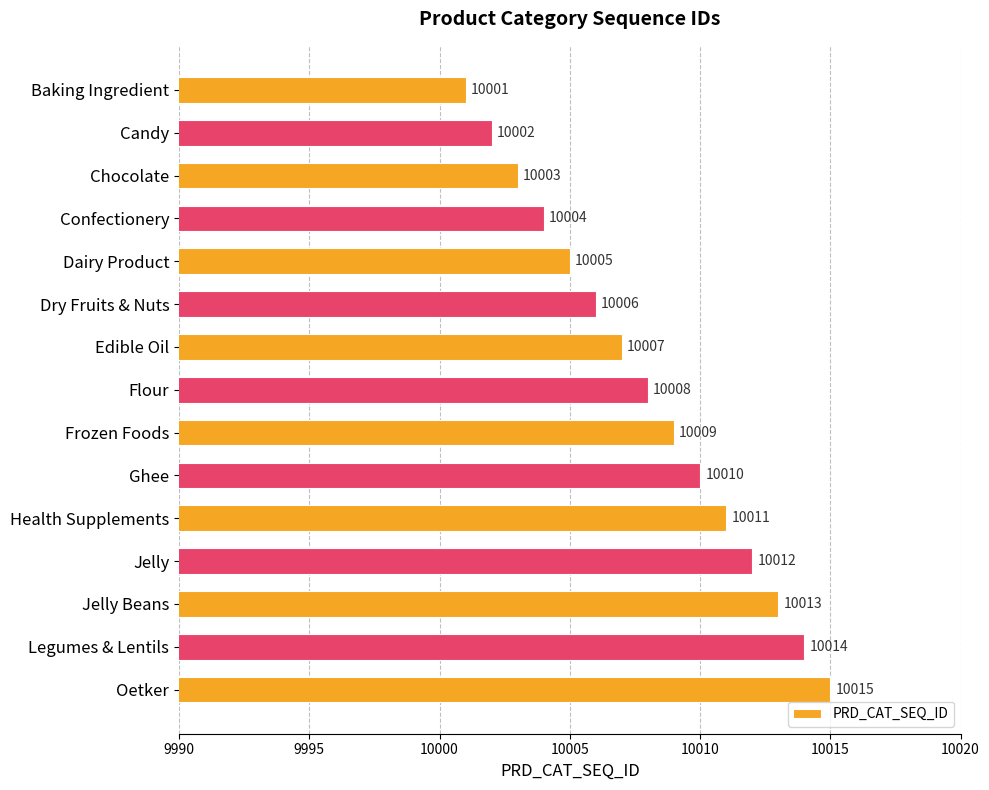

What is the difference between the maximum and minimum values?

14